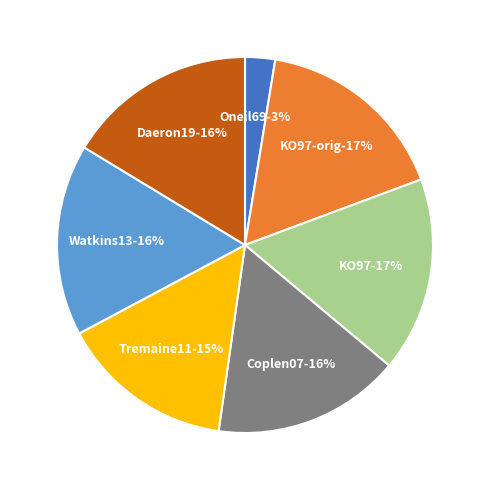

What percentage do KO97 and KO97-orig together represent?

33.5%